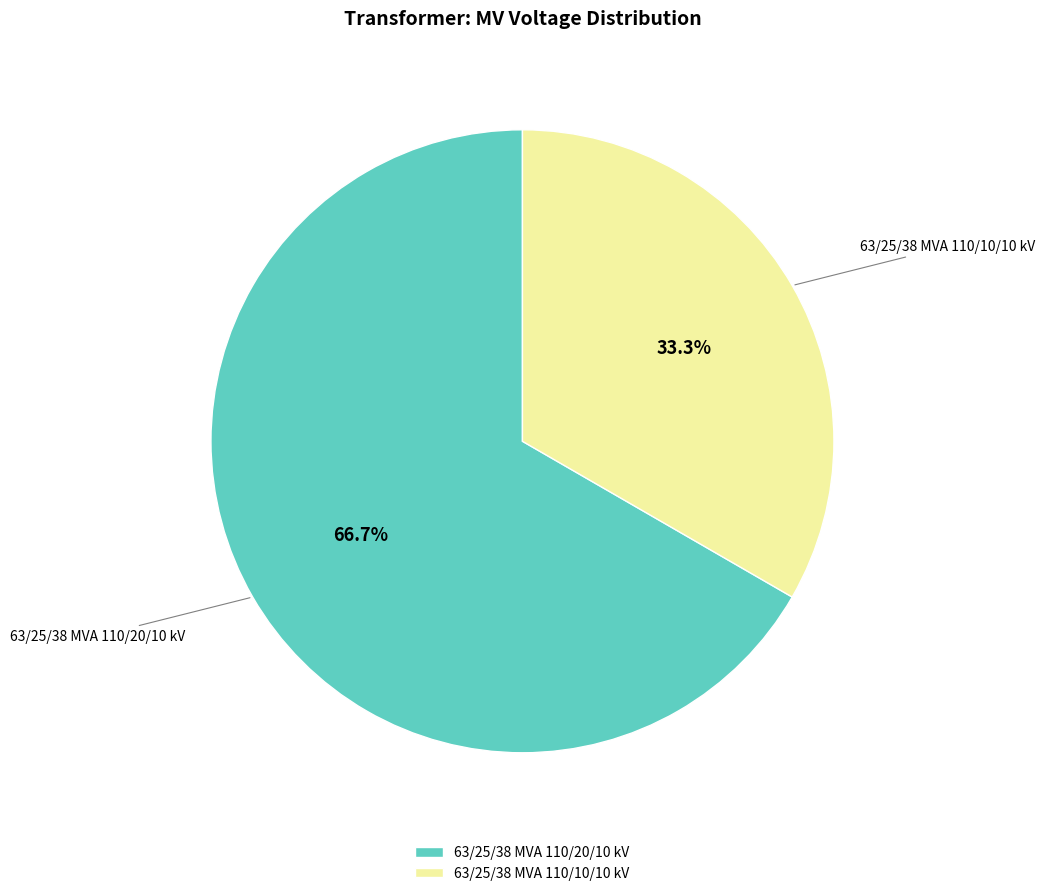

Which has a higher value, 63/25/38 MVA 110/20/10 kV or 63/25/38 MVA 110/10/10 kV?

63/25/38 MVA 110/20/10 kV